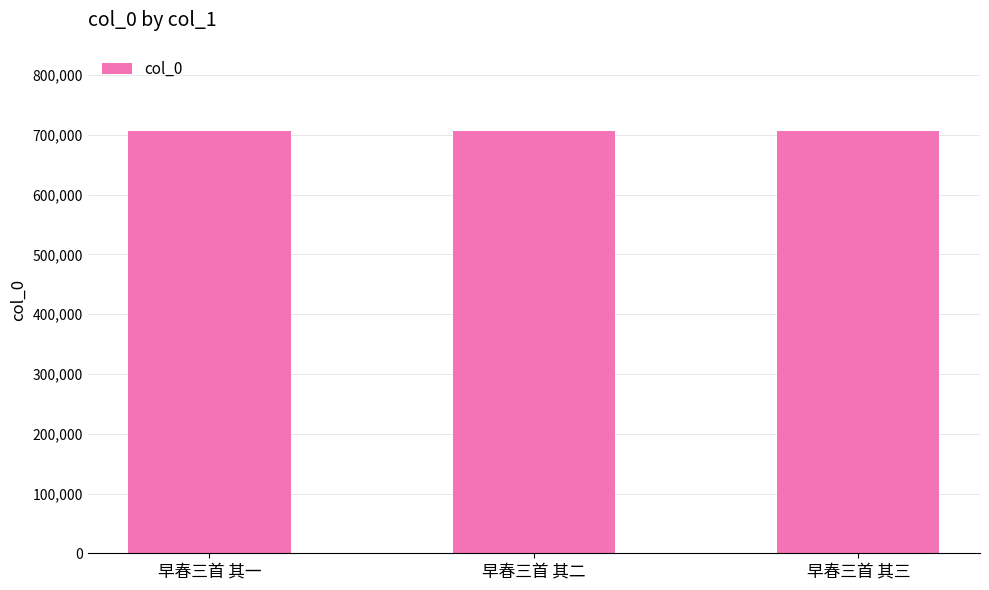

Read the value at 早春三首 其三.

706117